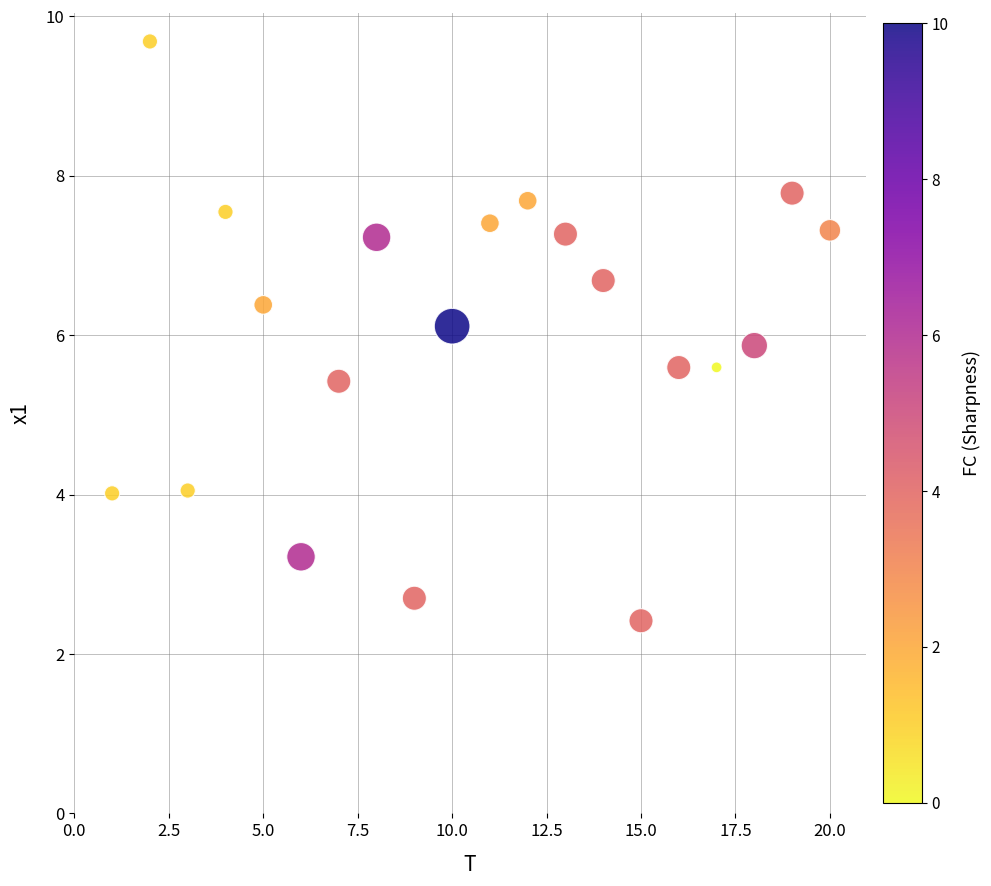

What is the range of Y values (max minus min)?

7.3